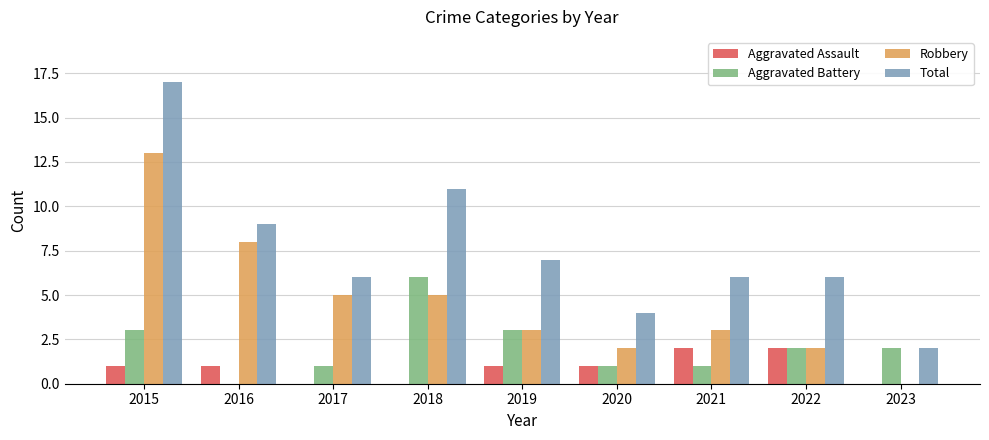

Between 2020 and 2022, which series saw the biggest shift?

Total